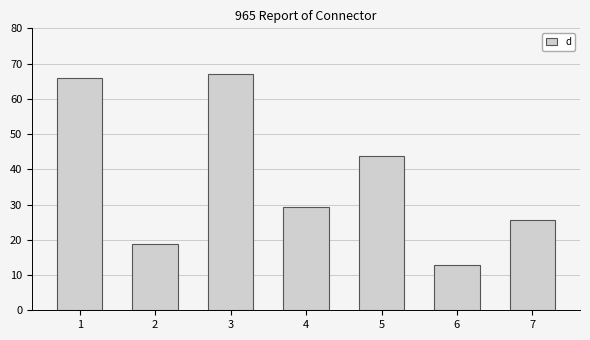

Rank the categories by value from highest to lowest.

3, 1, 5, 4, 7, 2, 6